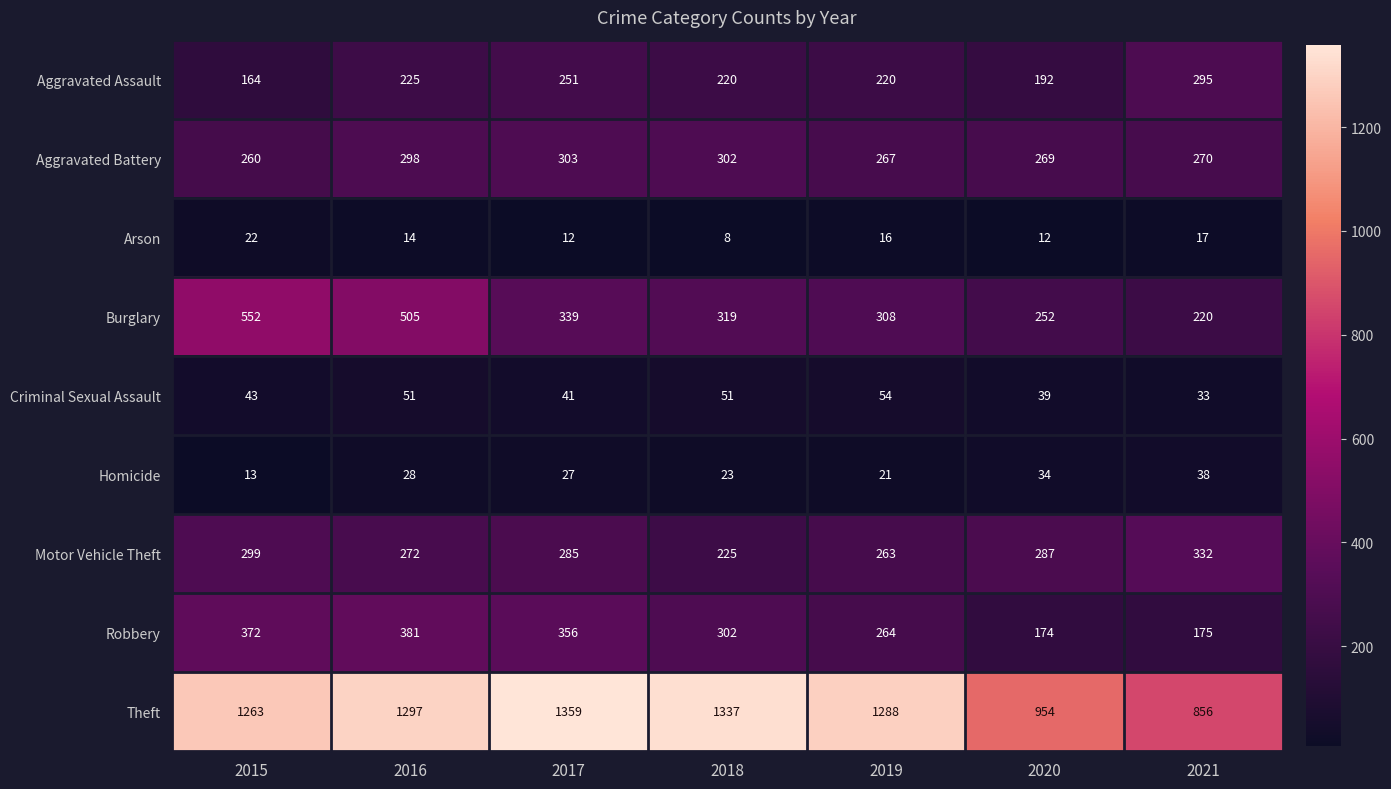

What is the difference between the maximum and second lowest values in the Theft series?

405